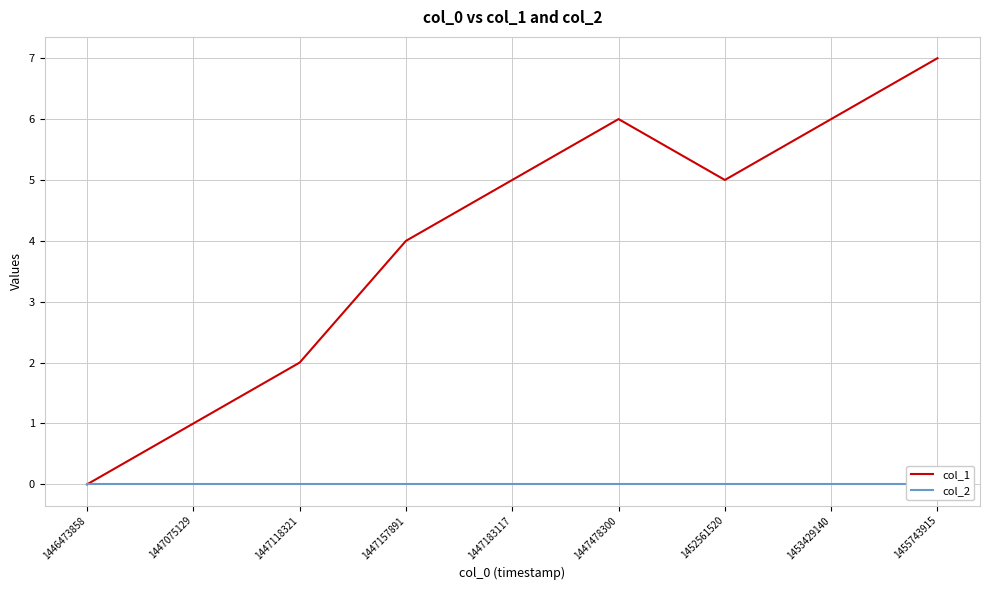

True or false: col_2 has more than 1 interior local peaks.

False